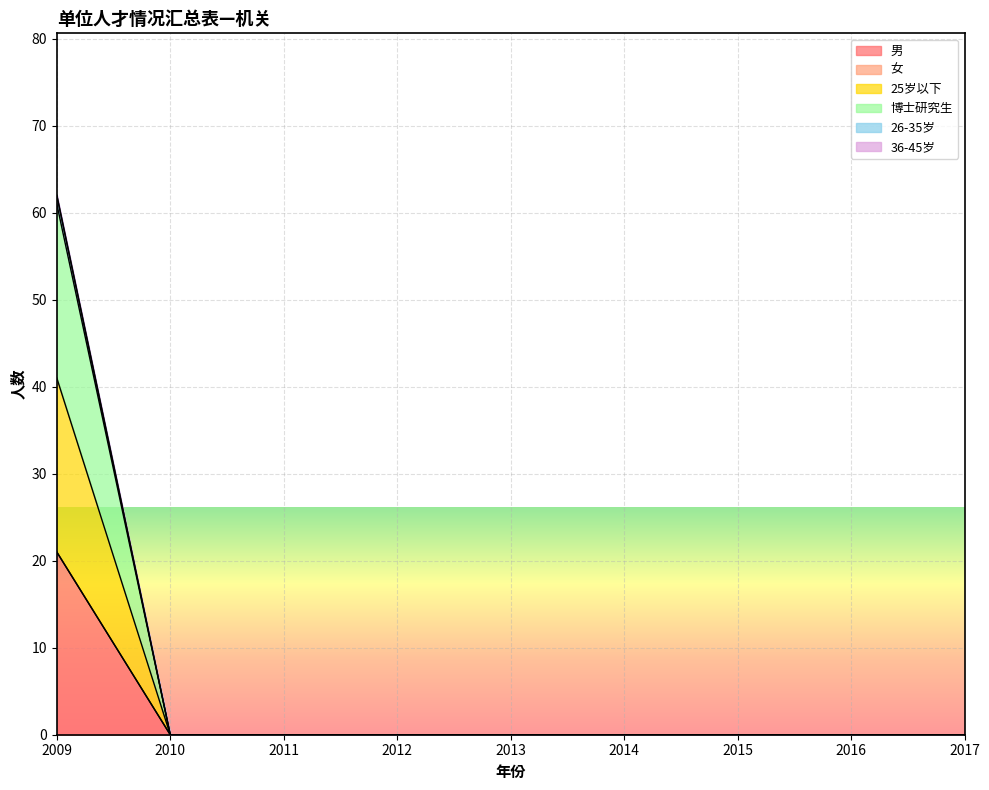

Which category has the highest value in the 男 series?

2009